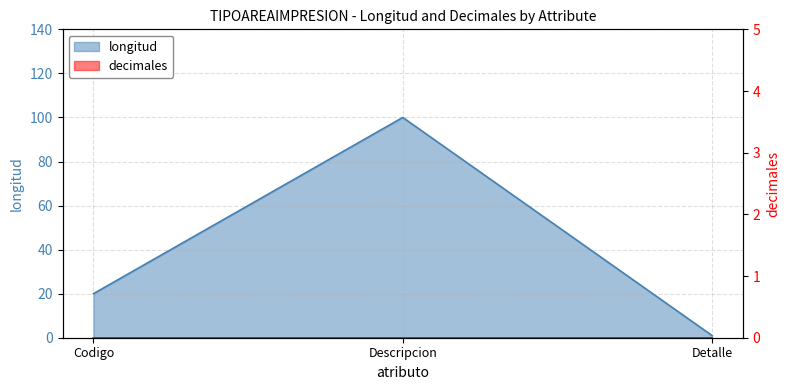

What is the label of the 3rd point from the right?

Codigo